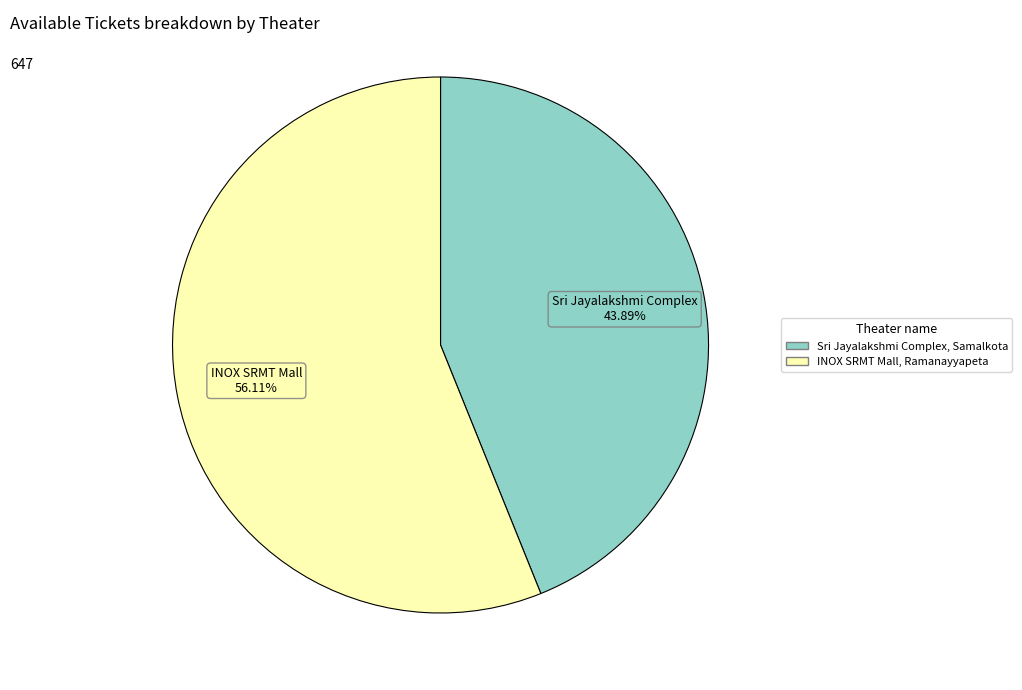

Approximately how many times larger is the value at Sri Jayalakshmi Complex, Samalkota compared to INOX SRMT Mall, Ramanayyapeta?

0.8